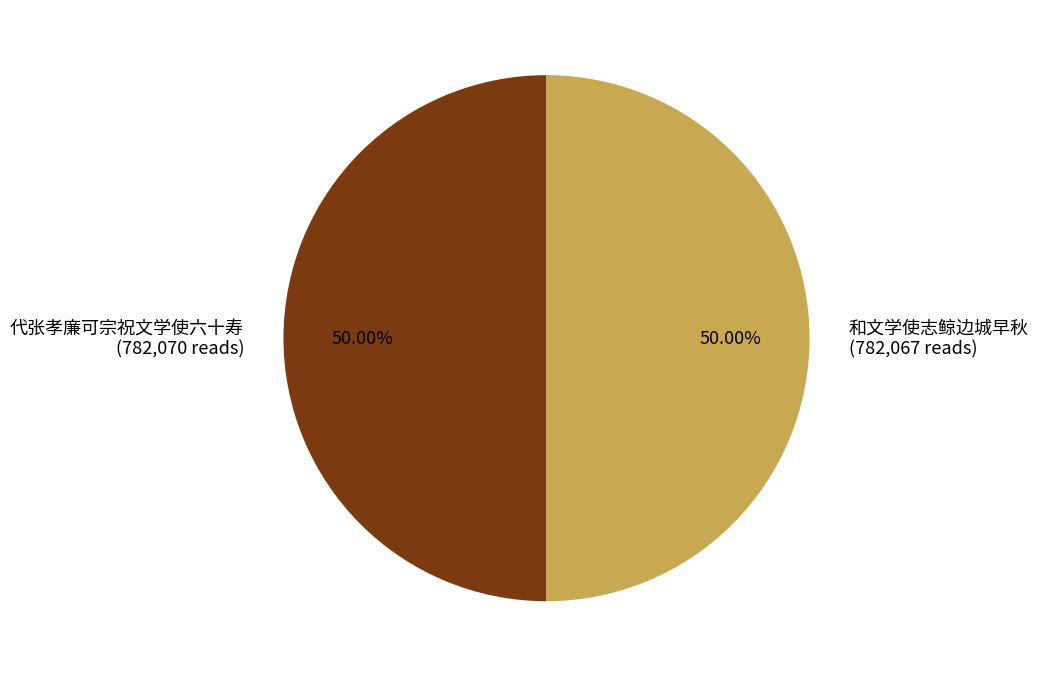

Do 代张孝廉可宗祝文学使六十寿 (782,070 reads) and 和文学使志鲸边城早秋 (782,067 reads) together represent more than half of the pie?

Yes